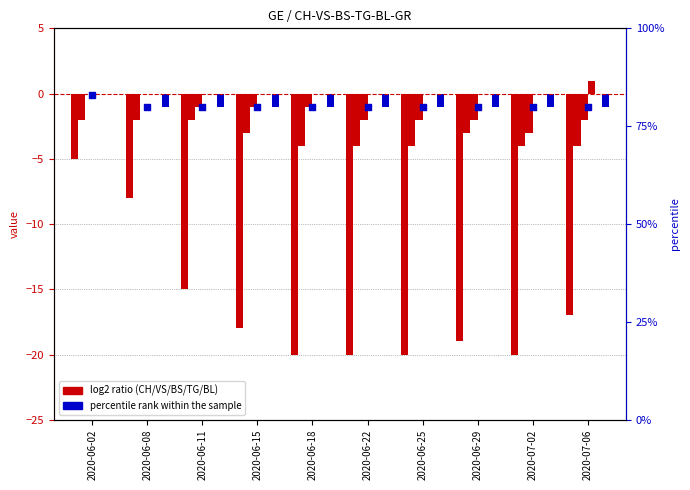

Which series reaches the minimum Y coordinate?

CH